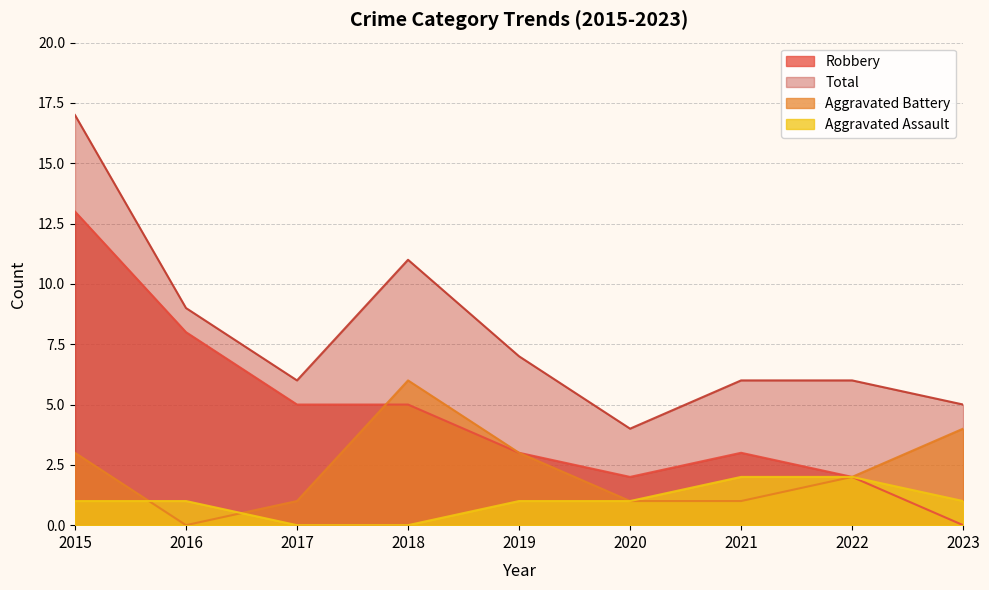

What is the difference between the Robbery values at 2022 and 2017?

3